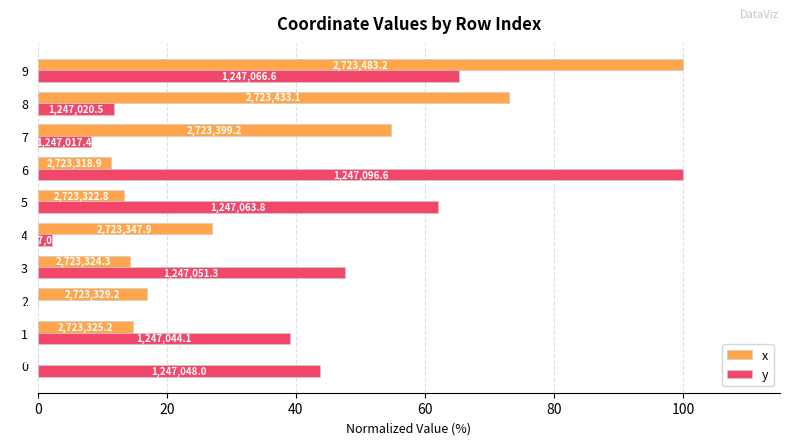

Between 0 and 8, which series saw the biggest shift?

x